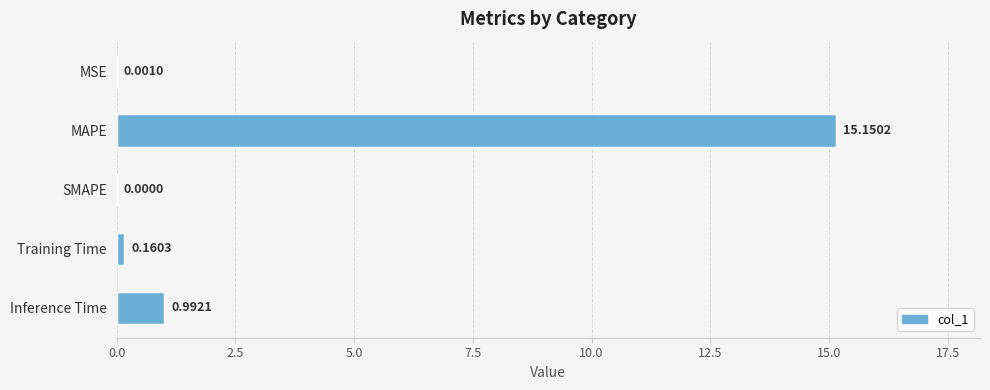

What is the sum of the values at Training Time and Inference Time?

1.2